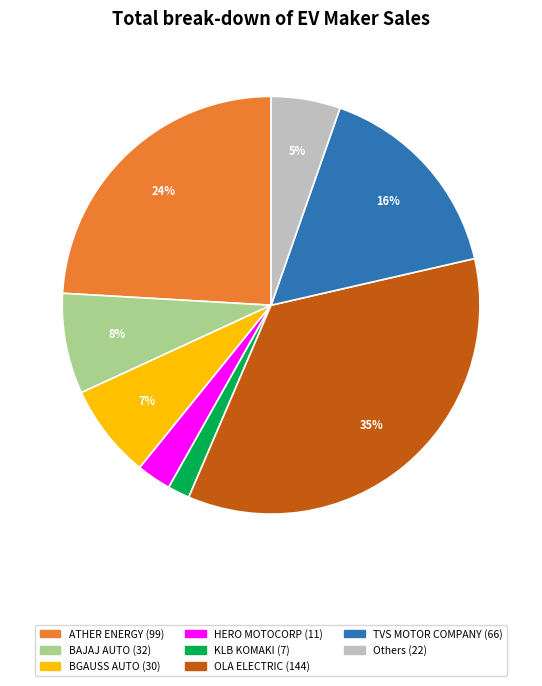

Is there a majority slice in this chart?

No